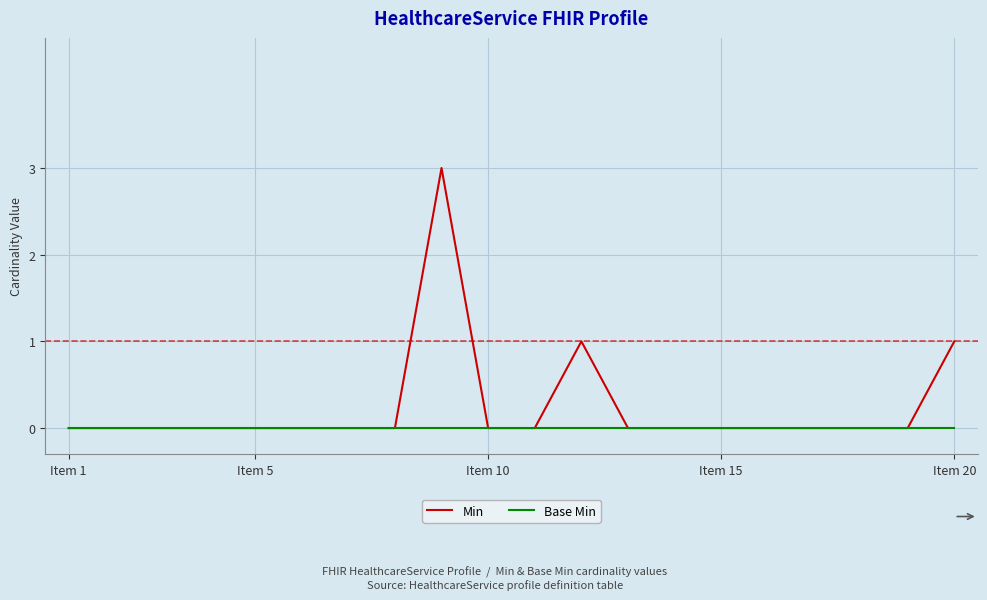

Which series has the largest total across all categories?

Min